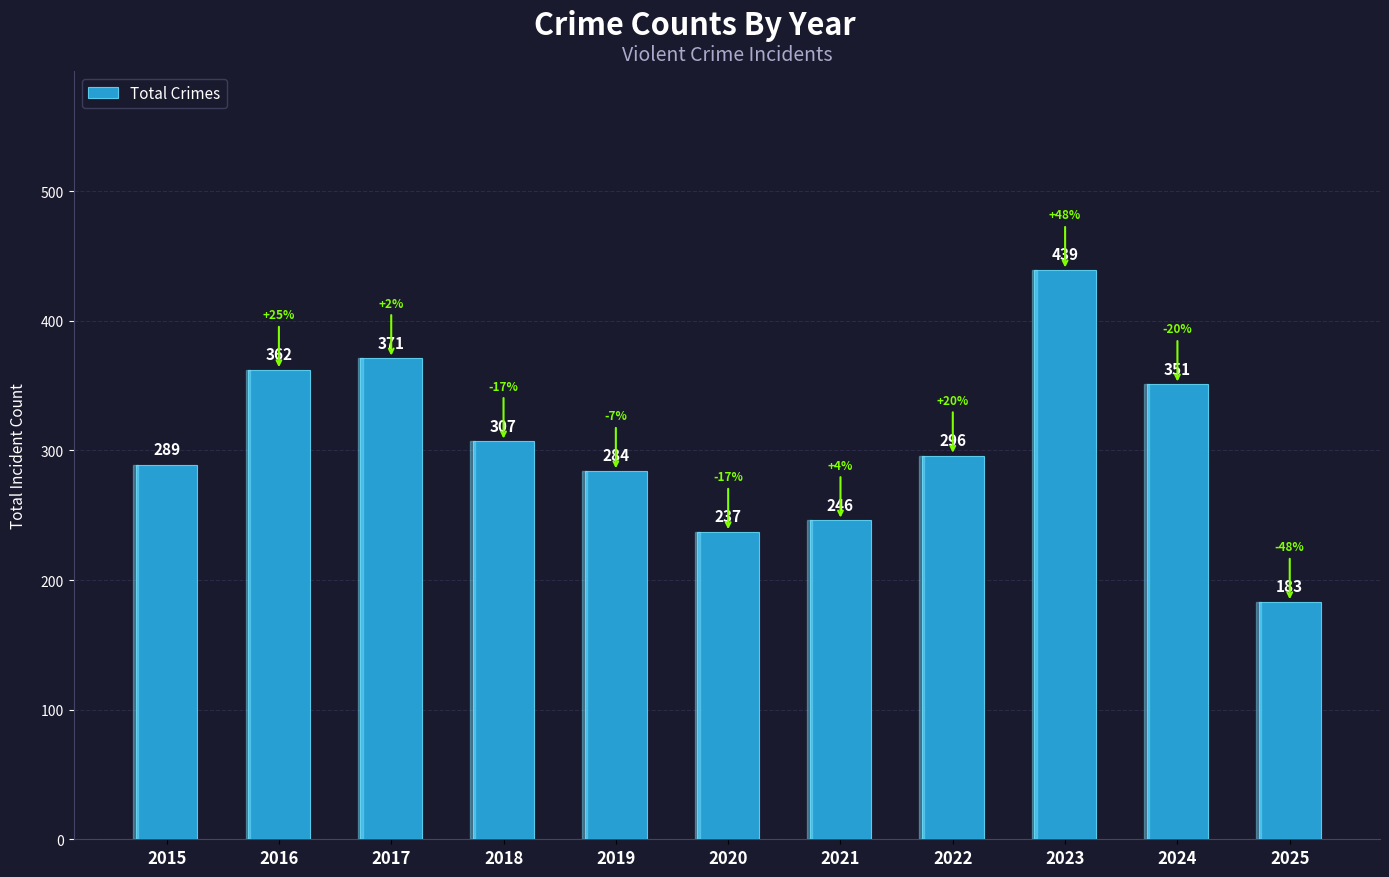

What is the maximum value shown in the chart?

439